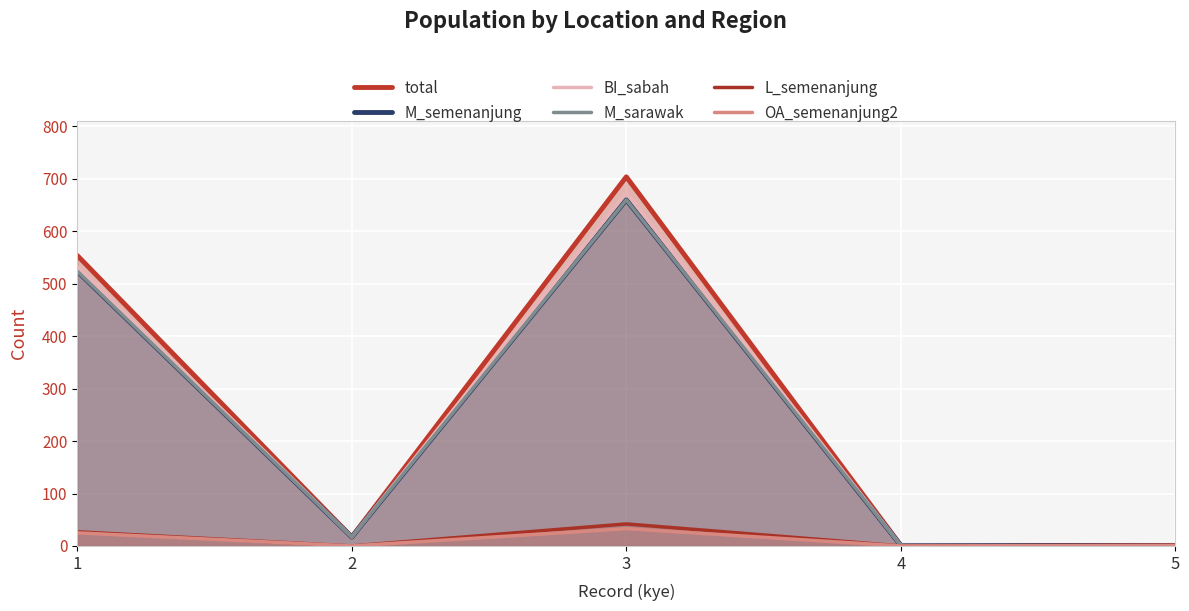

How many positive values does the M_sarawak series have?

4